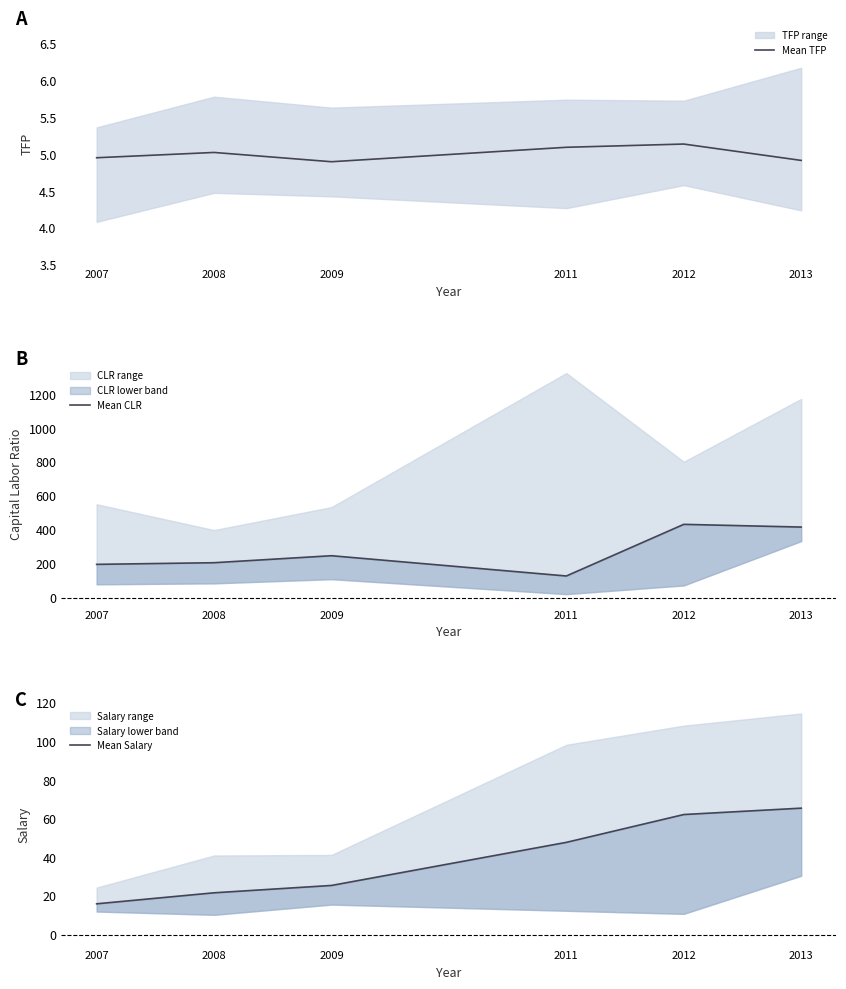

Is it true that Mean CLR equals 247.7 at 2009?

True